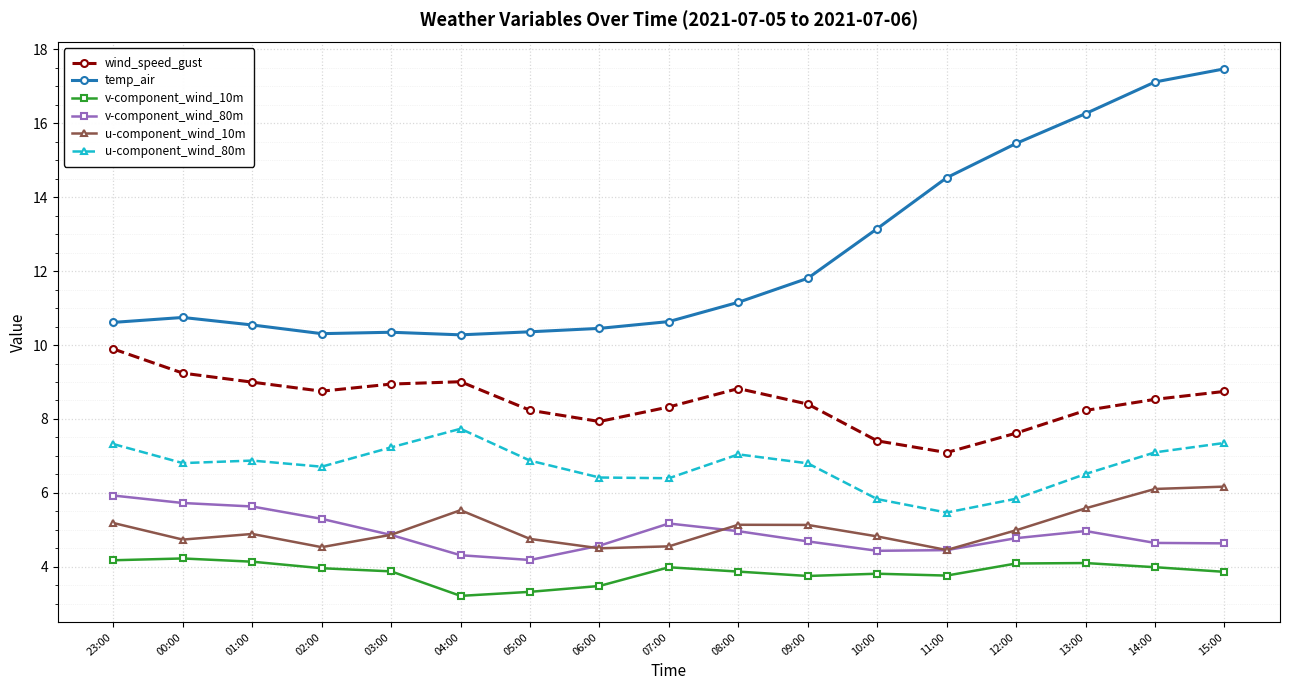

How many interior local valleys does the wind_speed_gust series have?

3